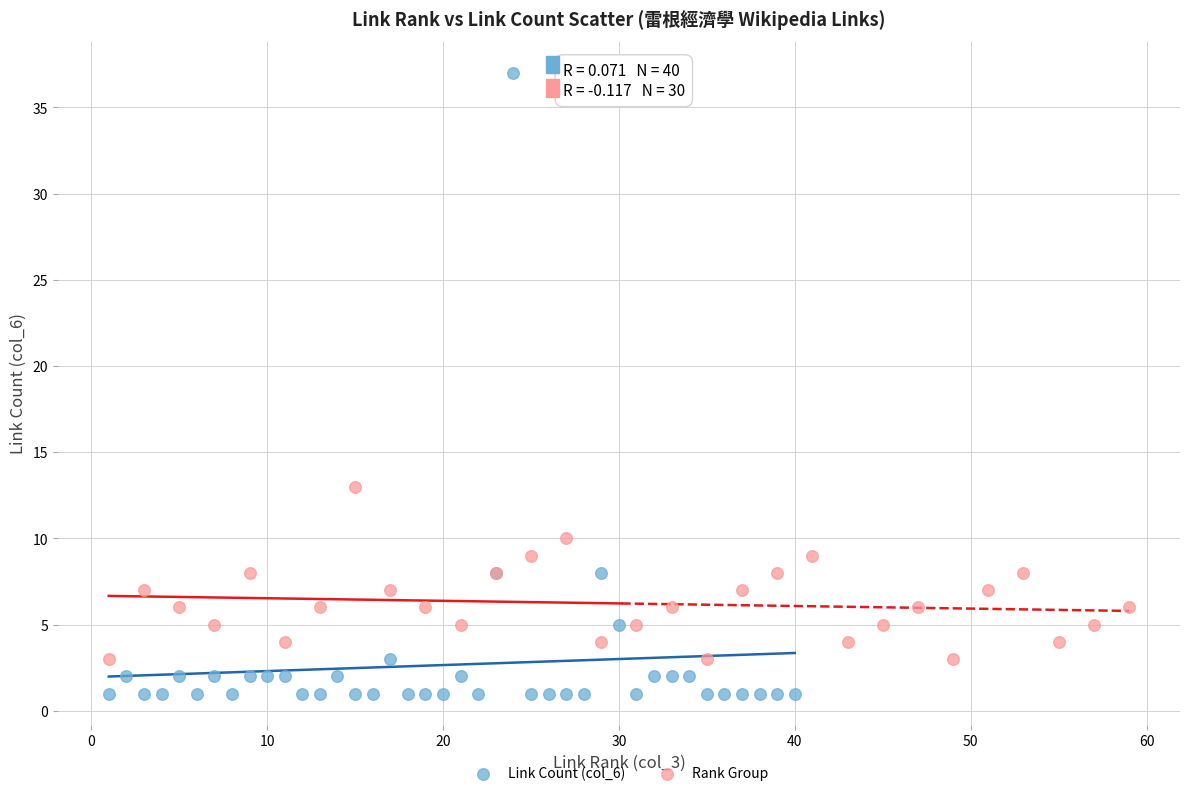

Which series has the largest Y range (max minus min)?

Link Count (col_6)